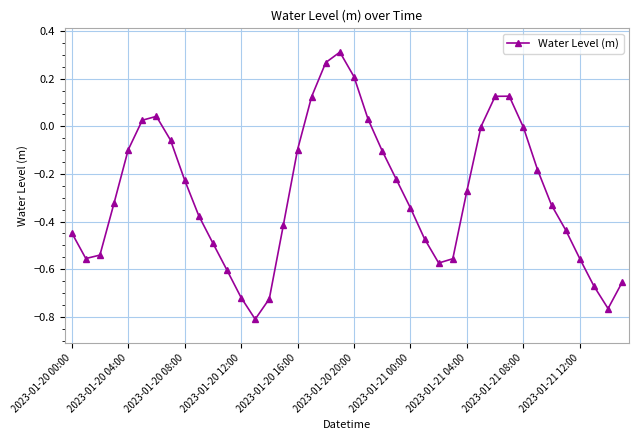

How many distinct data groups are displayed?

1